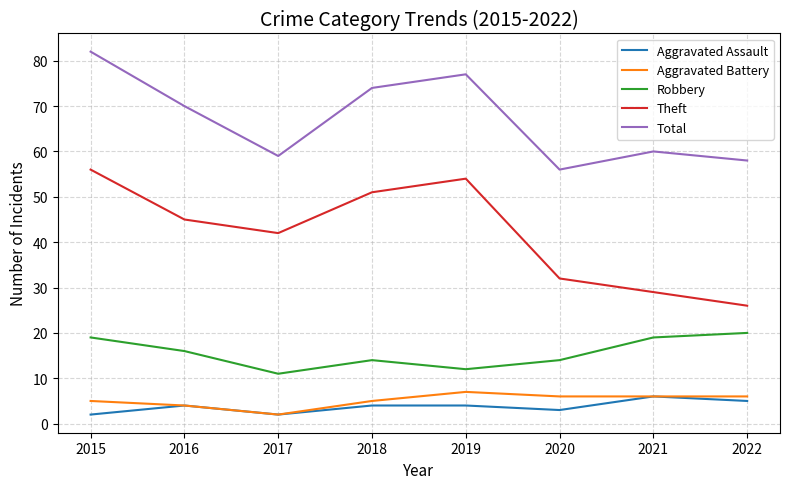

Reading left to right, what are all the values shown in this chart?

Aggravated Assault: 2	4	2	4	4	3	6	5
Aggravated Battery: 5	4	2	5	7	6	6	6
Robbery: 19	16	11	14	12	14	19	20
Theft: 56	45	42	51	54	32	29	26
Total: 82	70	59	74	77	56	60	58